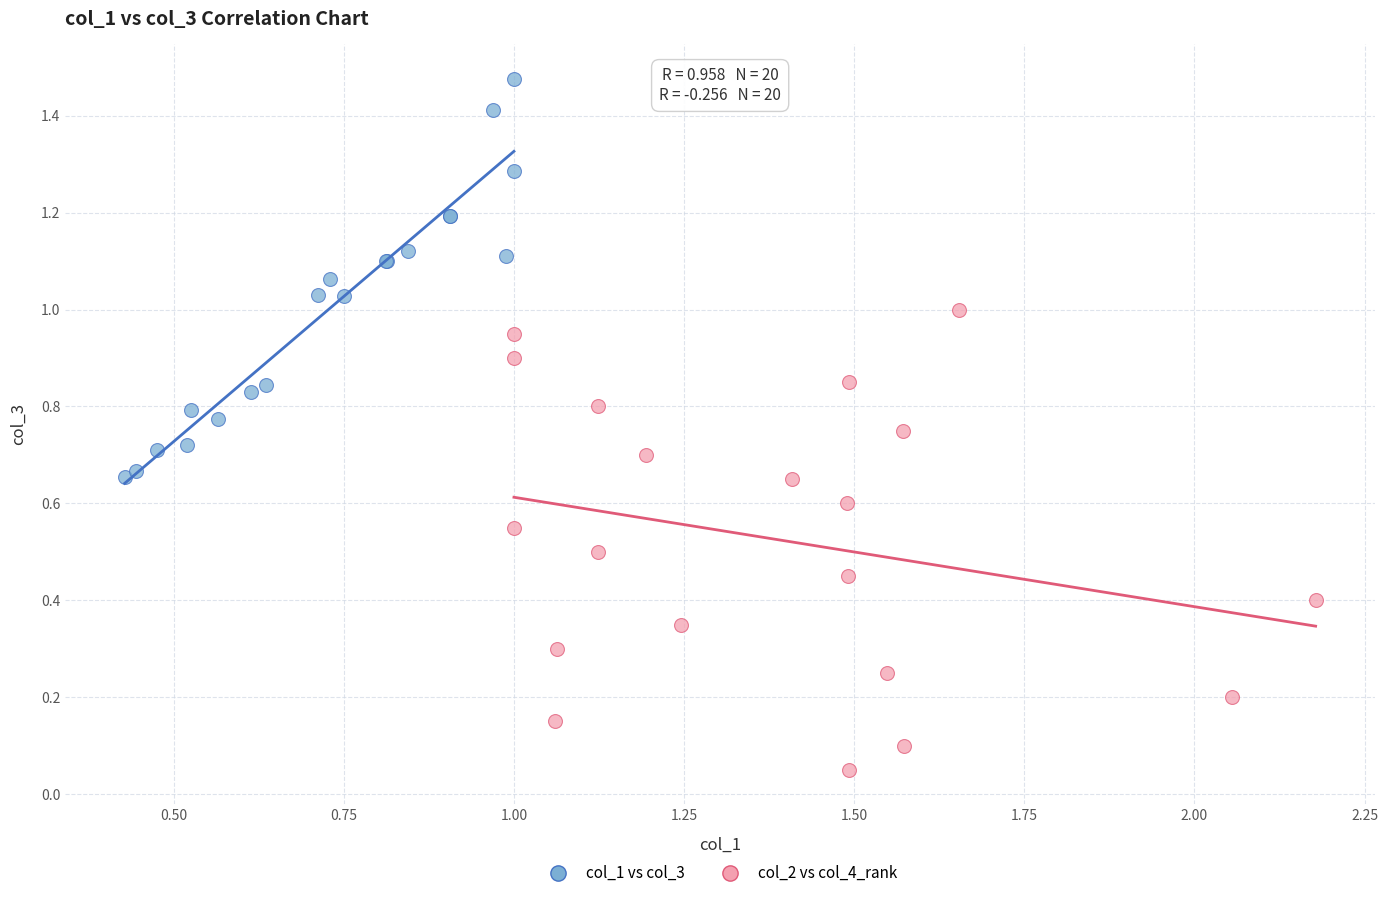

Which series contains the highest Y value?

col_1 vs col_3